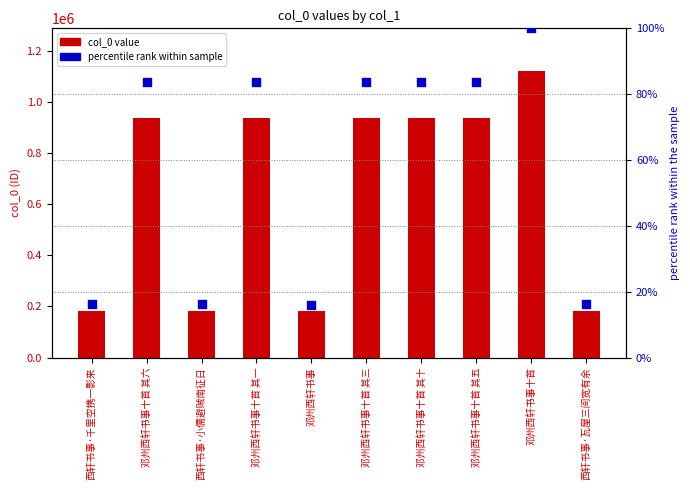

Which series has the largest total across all categories?

col_0 value